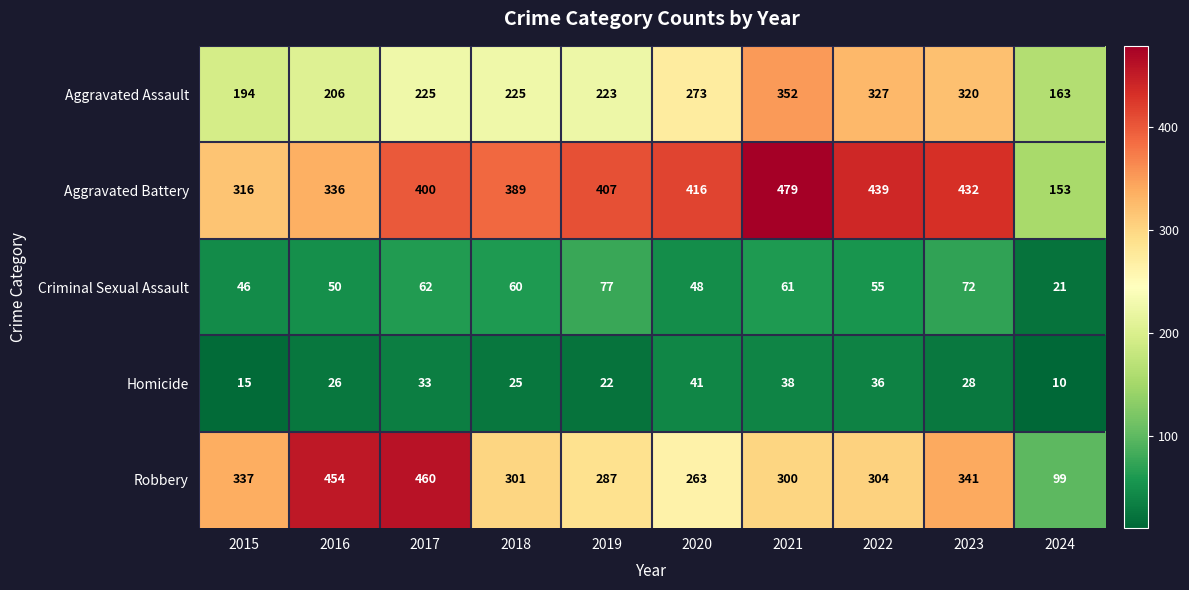

At which category is the sum across all series the highest?

2021